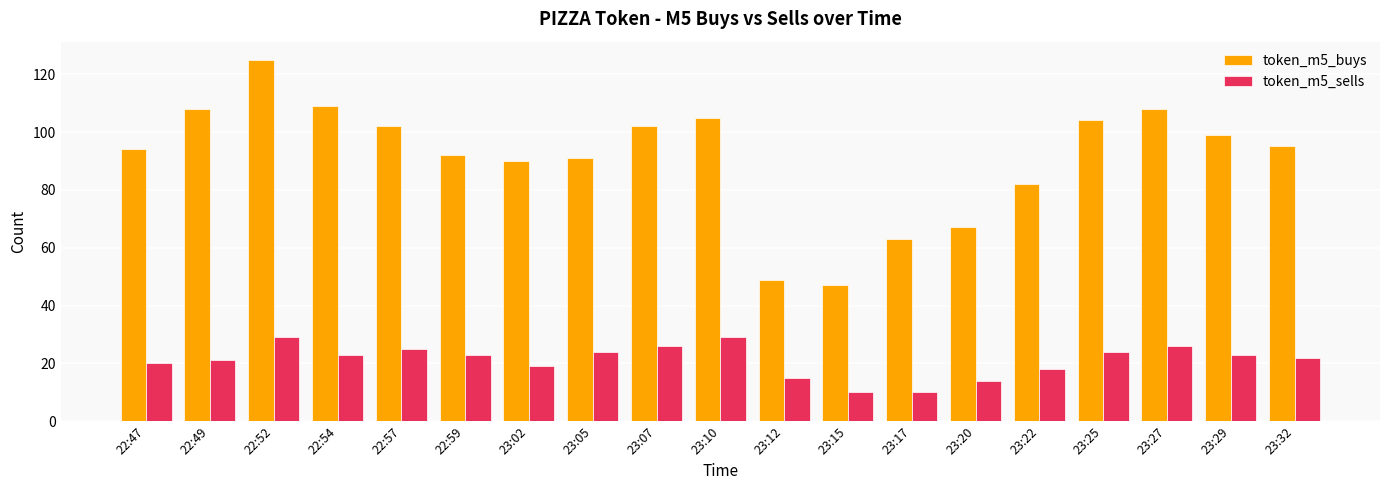

Which series has the largest total across all categories?

token_m5_buys